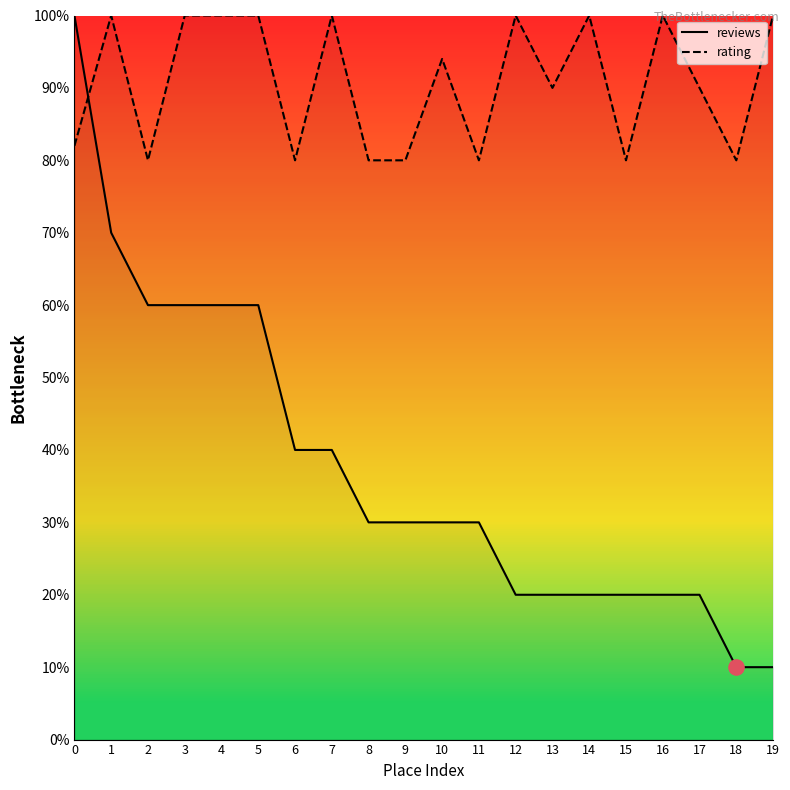

Which series has the widest spread of Y values?

reviews